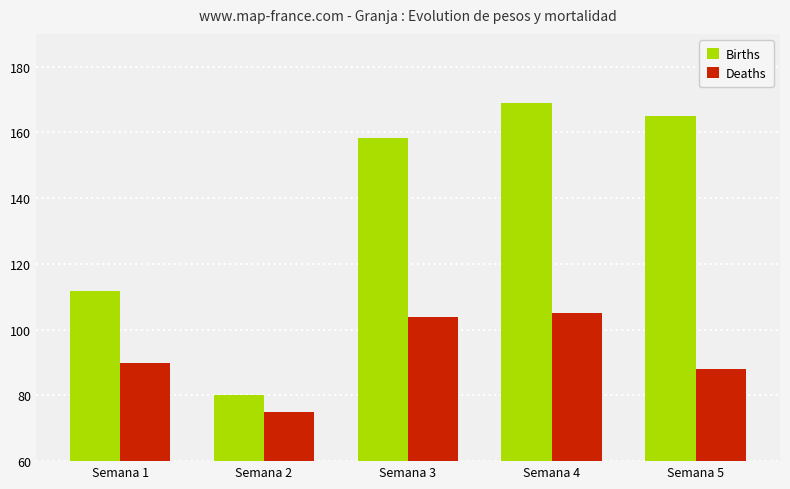

At how many categories does at least one series exceed 104?

4